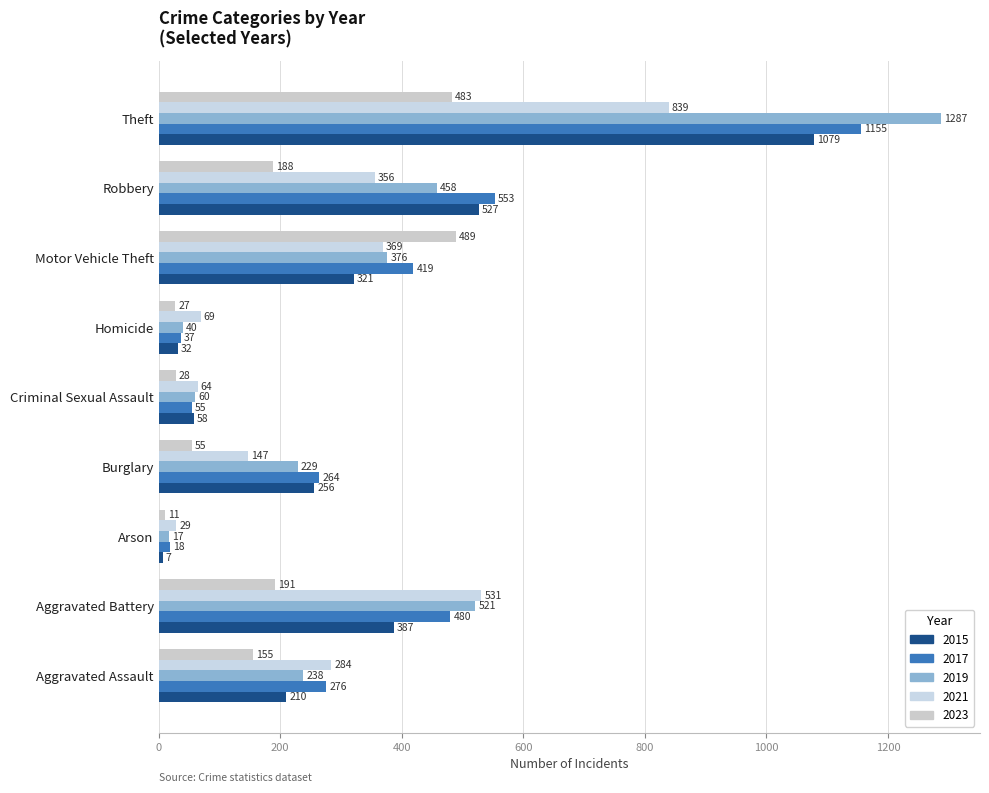

Reading left to right, list all the values displayed in this chart.

2015: 210	387	7	256	58	32	321	527	1079
2017: 276	480	18	264	55	37	419	553	1155
2019: 238	521	17	229	60	40	376	458	1287
2021: 284	531	29	147	64	69	369	356	839
2023: 155	191	11	55	28	27	489	188	483